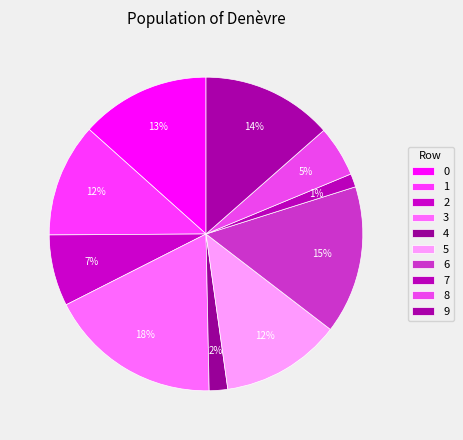

What portion of the pie excludes 8?

94.8%